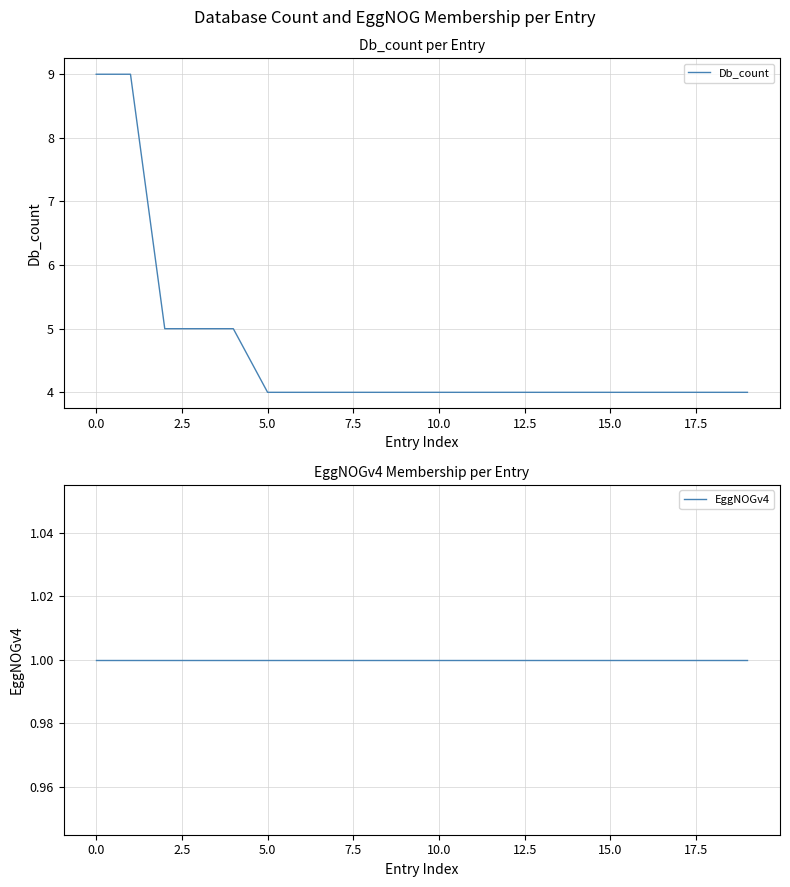

True or false: Db_count and EggNOGv4 intersect in this chart.

False